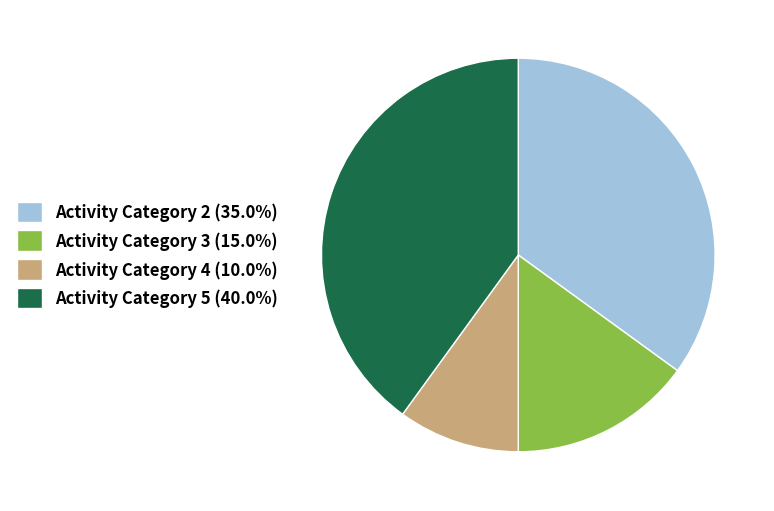

Does any single category account for the majority?

No